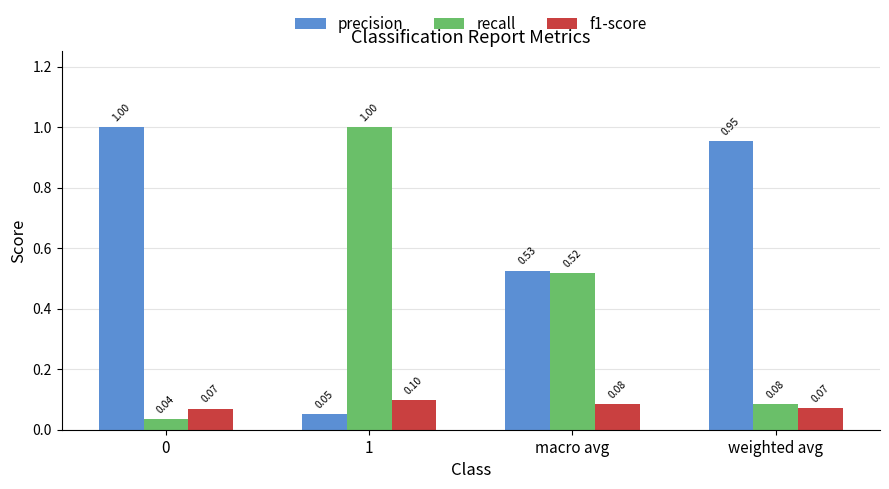

What is the greatest value displayed?

1.0